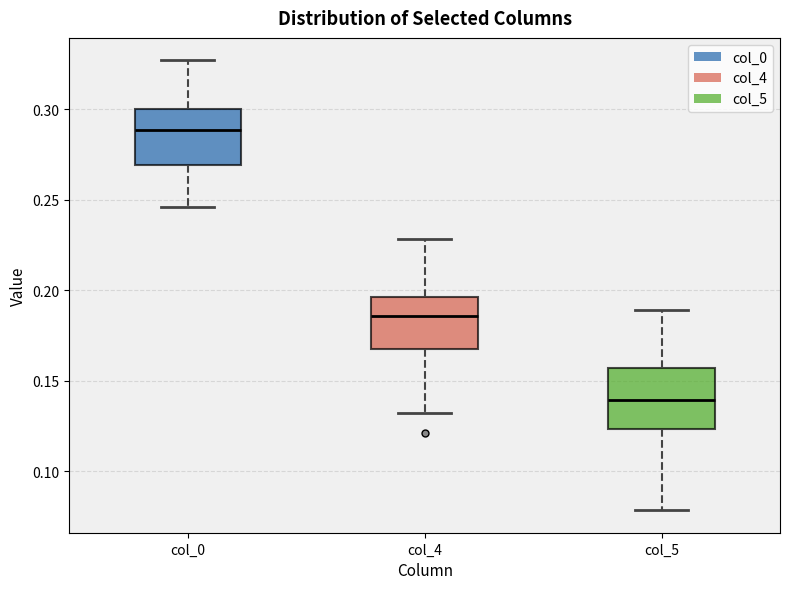

Which box's median line is the highest?

col_0